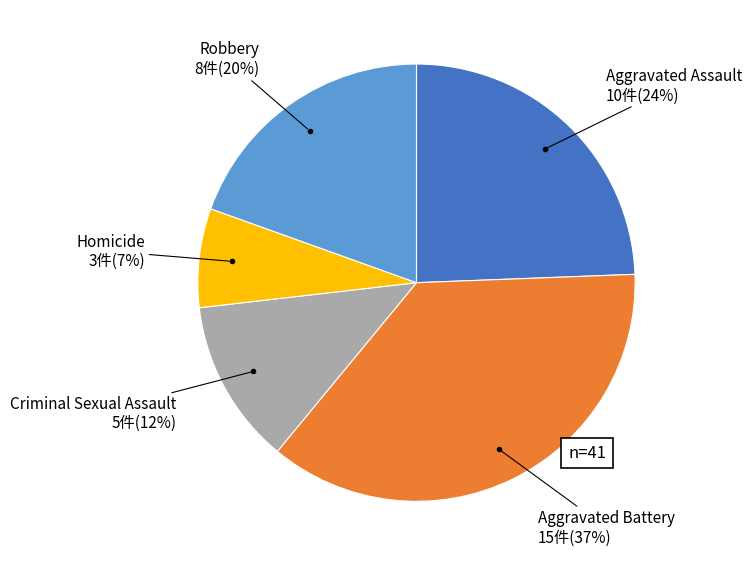

How many slices are in this pie chart?

5